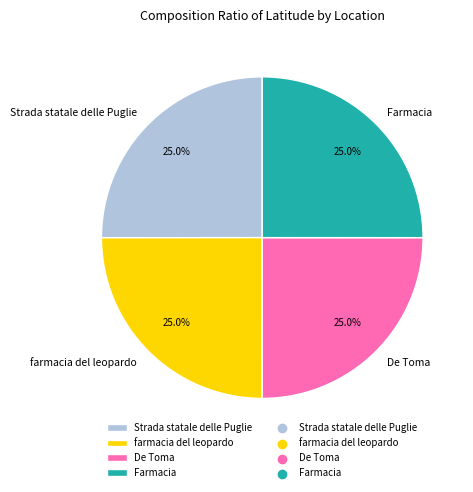

True or false: Farmacia accounts for 25% of the total.

True